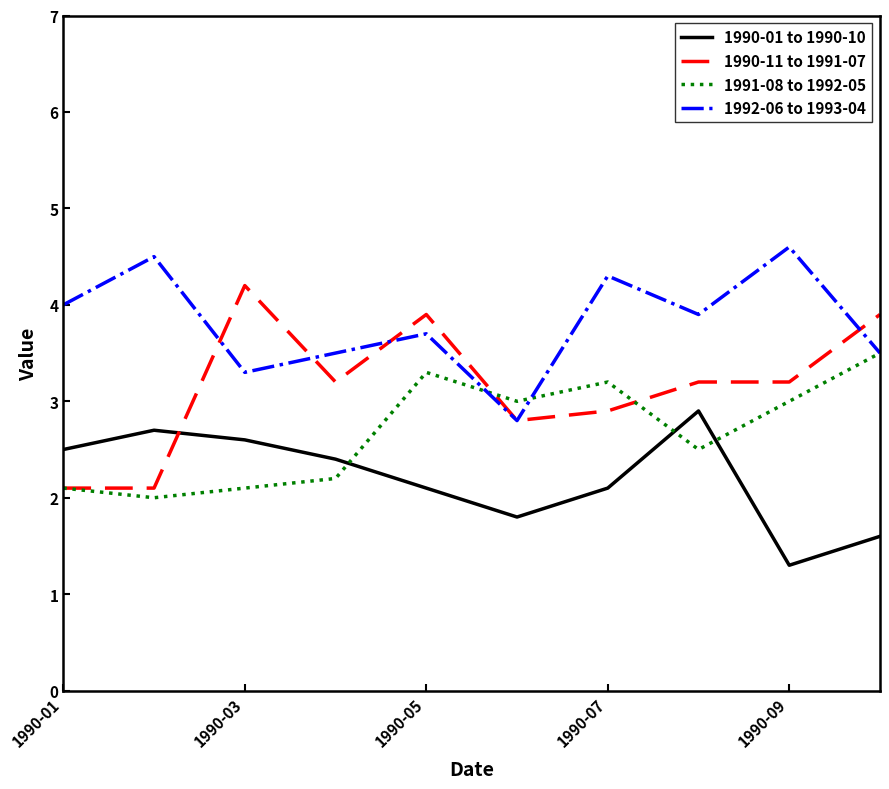

What is the difference between the maximum and minimum values in the 1991-08 to 1992-05 series?

1.5